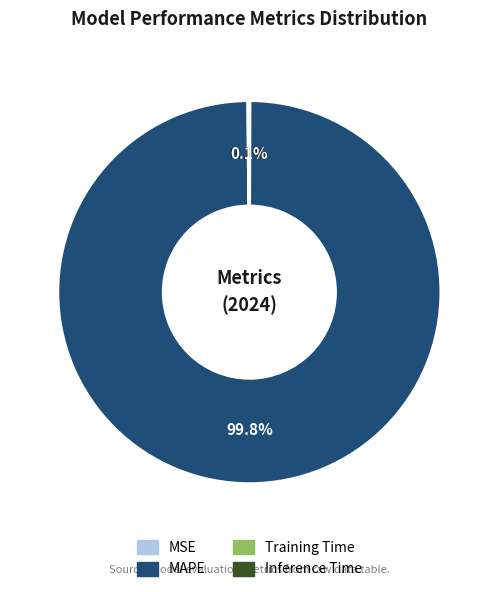

To the nearest percent, what is the average slice percentage?

25%